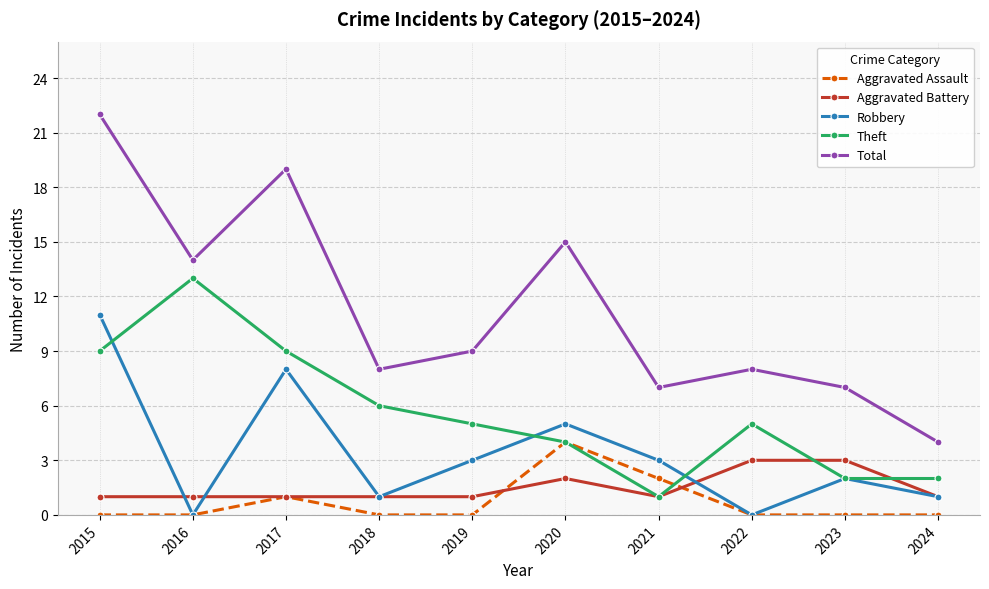

At which category is the sum across all series the highest?

2015